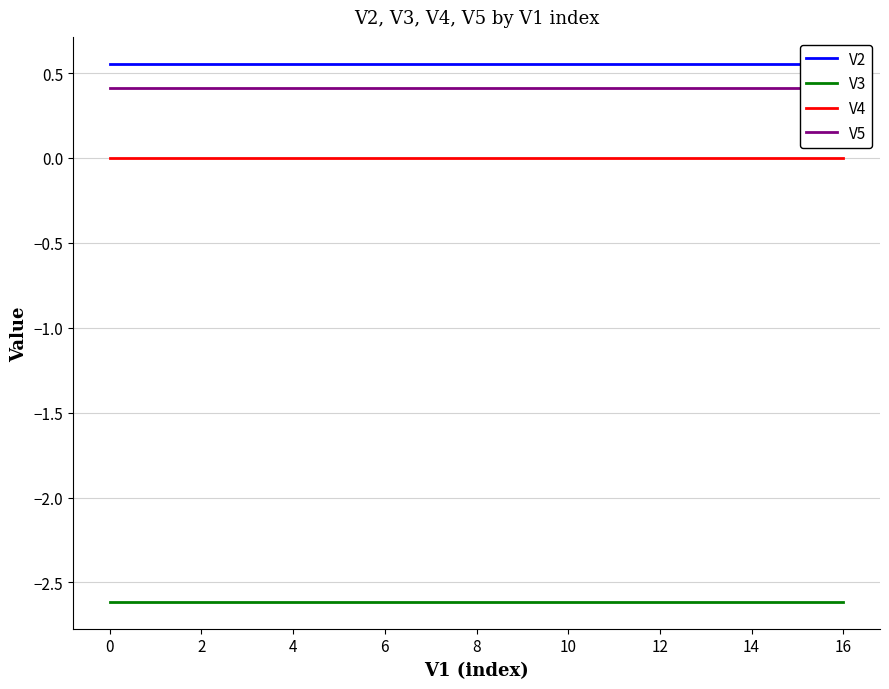

What is the average value of the V2 series?

0.6